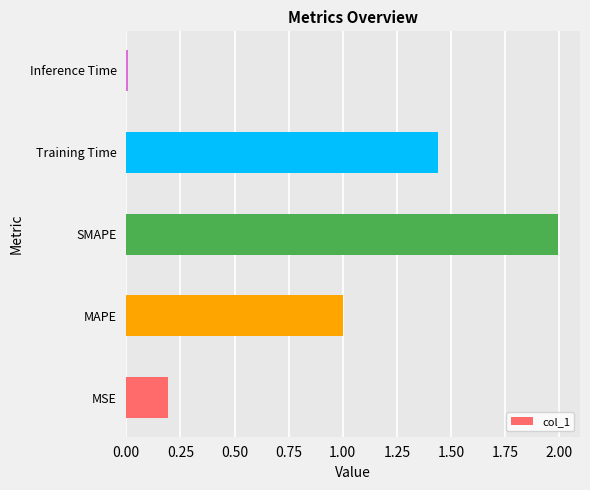

Approximately how many times larger is the value at MAPE compared to Training Time?

0.7